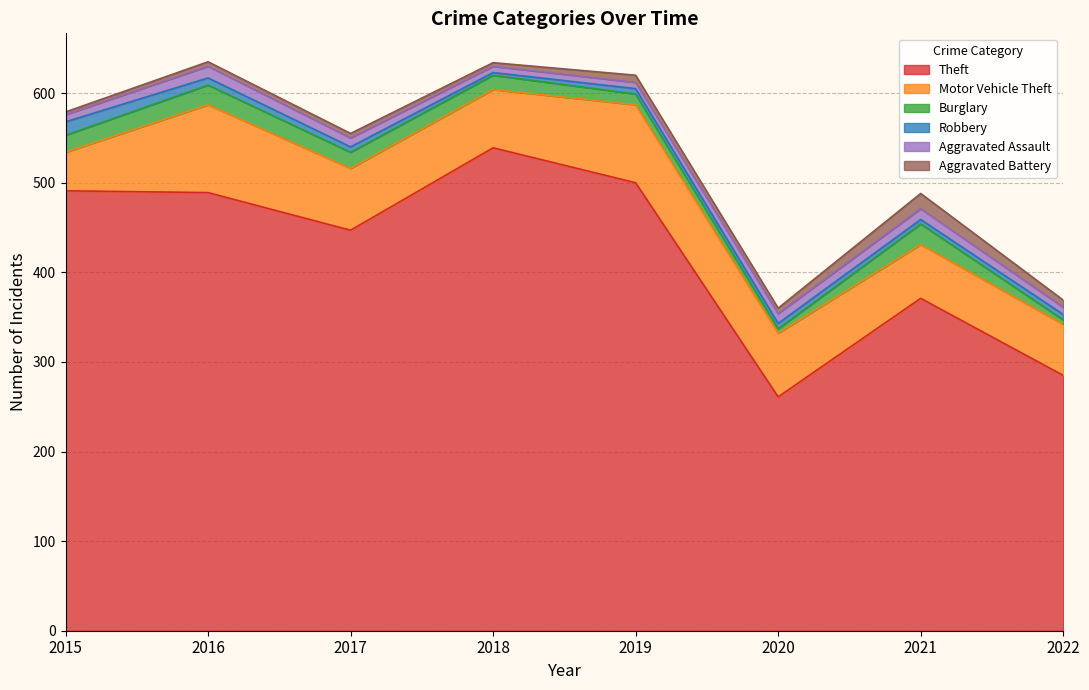

Which series has the widest spread of values?

Theft